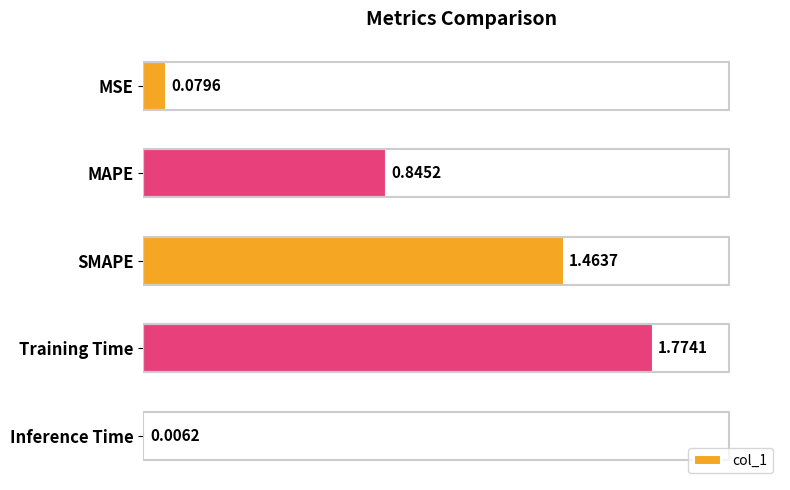

Which has a higher value, MAPE or Inference Time?

MAPE